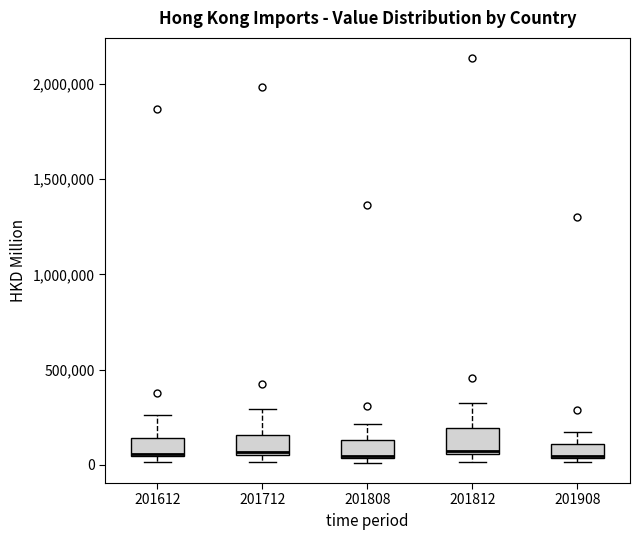

Reading left to right, transcribe this box plot: for each box, give where its median line is, the range the box spans, and where its two whiskers end, as read against the y-axis. The values are not printed on the chart, so give them approximately, as read against the axis.

201612: median 50000, box 50000 to 150000, whiskers 0 to 250000
201712: median 50000 (just above the box's lower edge), box 50000 to 150000, whiskers 0 to 300000
201808: median 50000 (drawn on the box's lower edge), box 50000 to 150000, whiskers 0 to 200000
201812: median 50000 (just above the box's lower edge), box 50000 to 200000, whiskers 0 to 300000
201908: median 50000, box 50000 to 100000, whiskers 0 to 150000